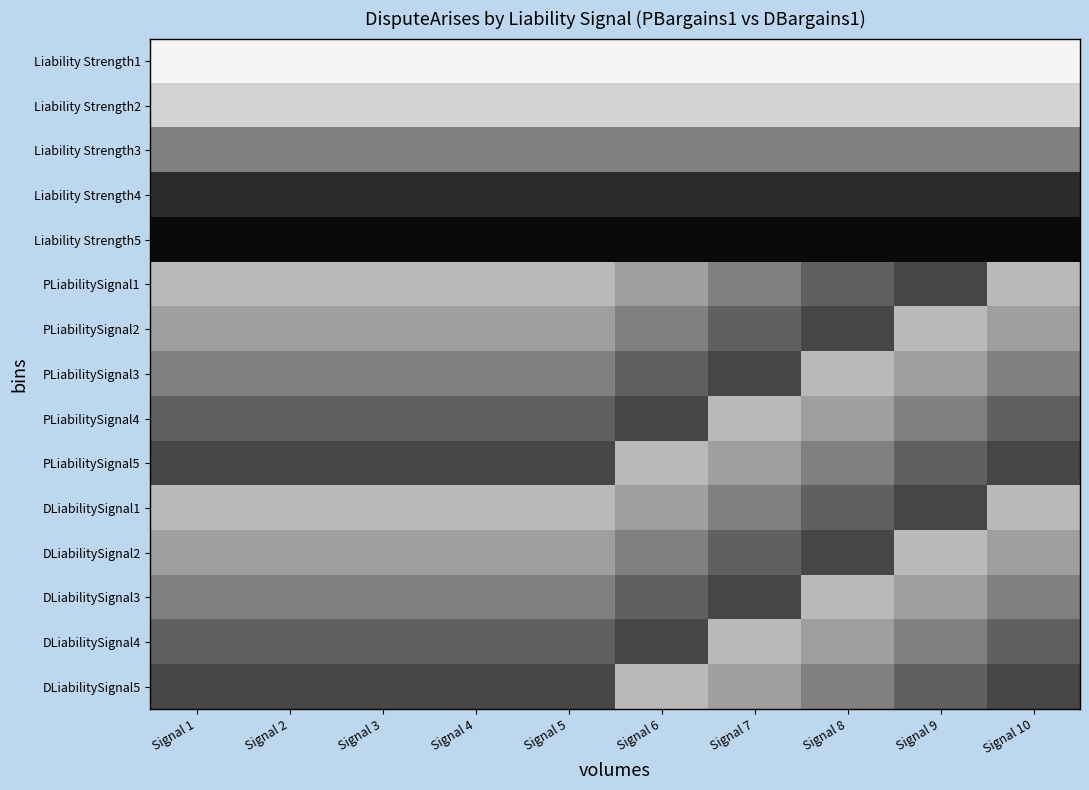

At Signal 5, list the series in order from smallest to largest.

Liability Strength5, Liability Strength4, PLiabilitySignal5, DLiabilitySignal5, PLiabilitySignal4, DLiabilitySignal4, Liability Strength3, DLiabilitySignal3, PLiabilitySignal3, PLiabilitySignal2, DLiabilitySignal2, PLiabilitySignal1, DLiabilitySignal1, Liability Strength2, Liability Strength1